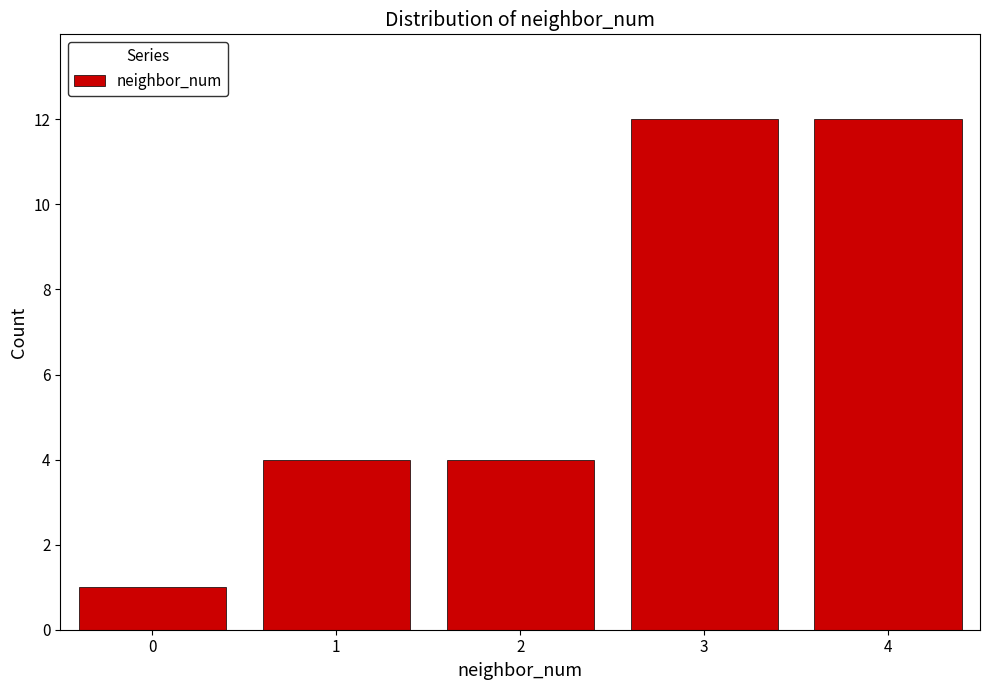

Reading left to right, what are all the values shown in this chart?

0=1	1=4	2=4	3=12	4=12